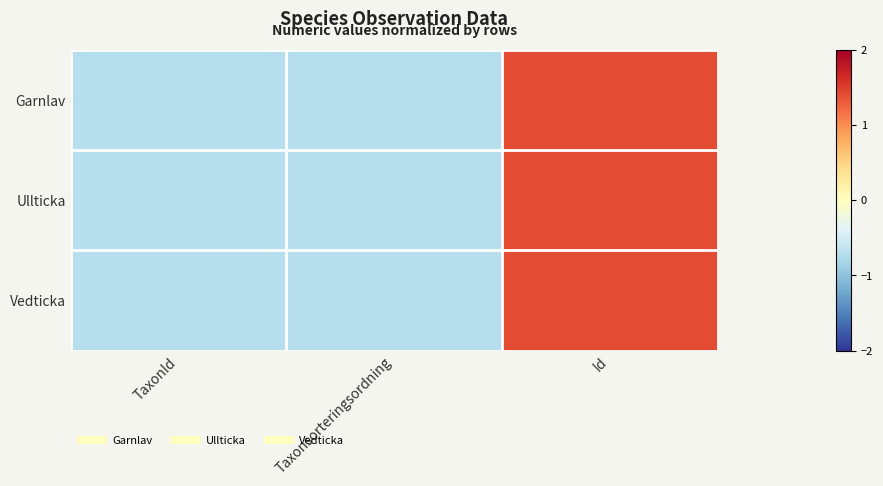

Which series has the largest range (max minus min)?

Ullticka